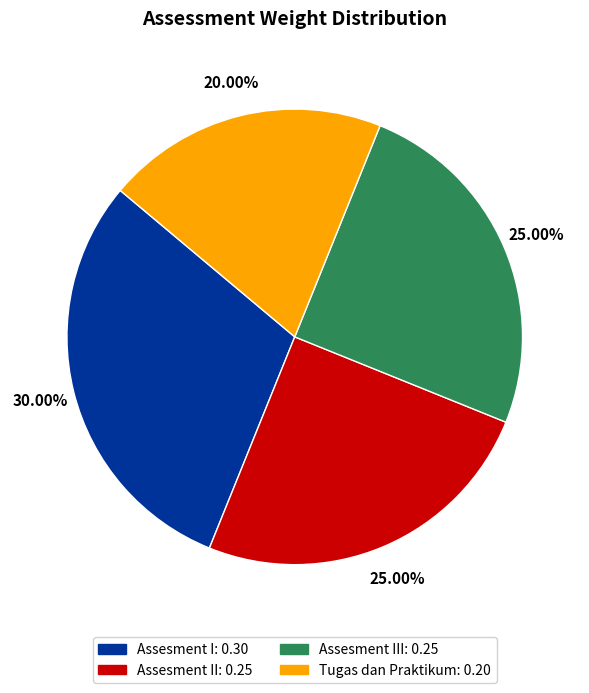

Is there a majority slice in this chart?

No